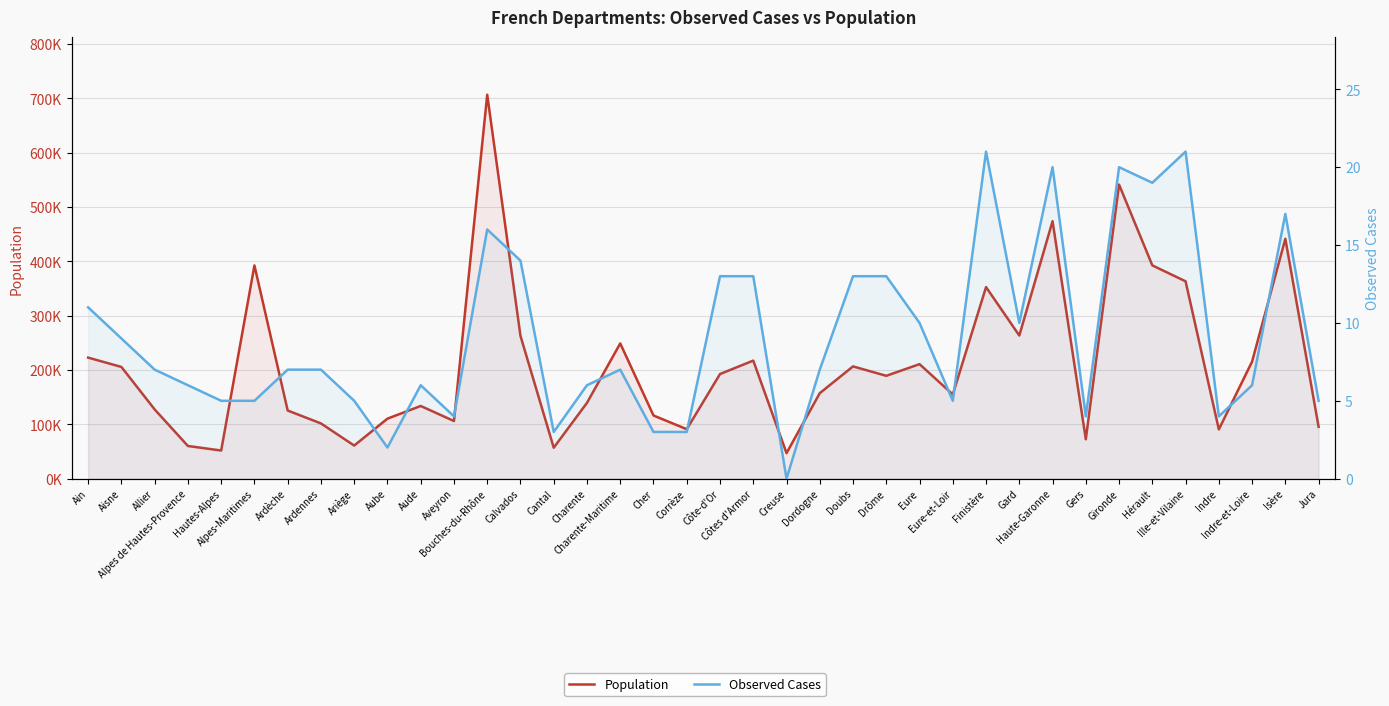

Reading left to right, transcribe all the data shown in this chart.

Population: 222830	205650	127416	60159	51812	392442	125417	101682	60947	110466	133806	106117	706729	262841	56989	139600	248936	116260	91045	192597	217350	46996	157374	206664	189333	210820	155026	352664	263512	473963	72479	541294	392596	363286	90674	215517	441597	95400
Observed Cases: 11	9	7	6	5	5	7	7	5	2	6	4	16	14	3	6	7	3	3	13	13	0	7	13	13	10	5	21	10	20	4	20	19	21	4	6	17	5